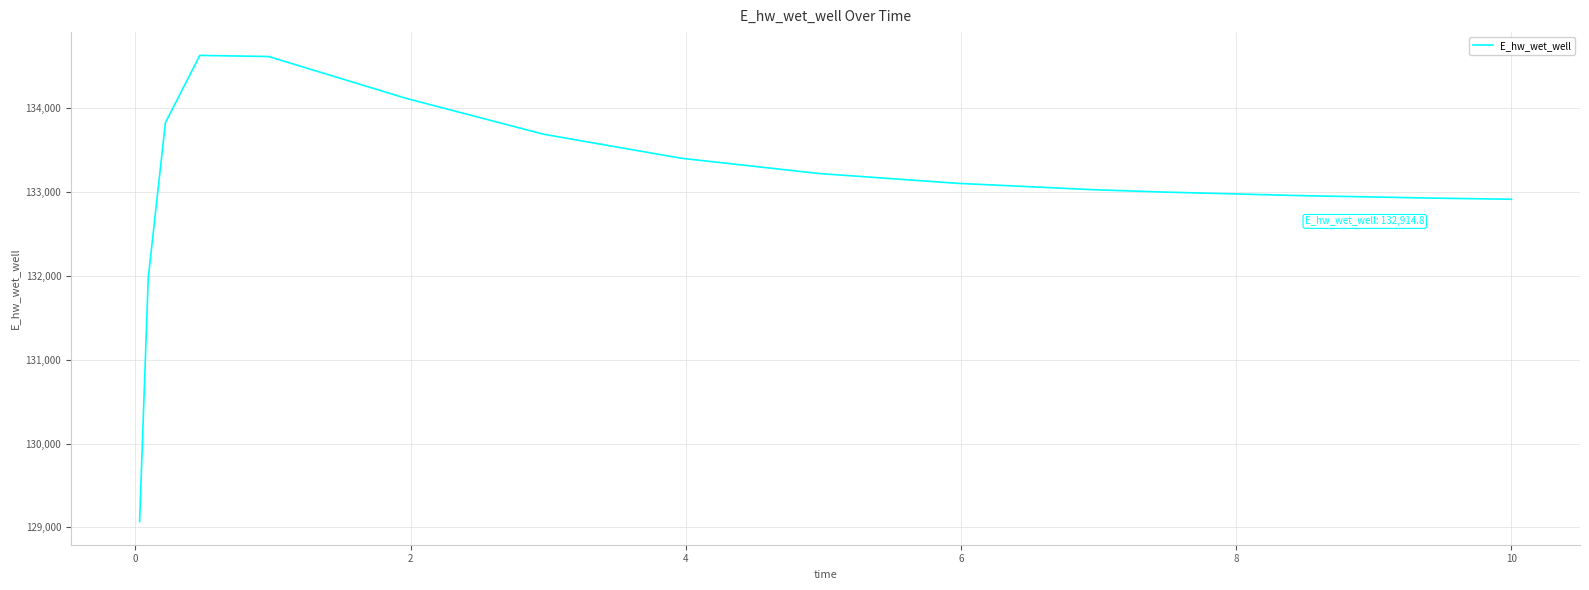

What is the smallest value displayed?

129071.4